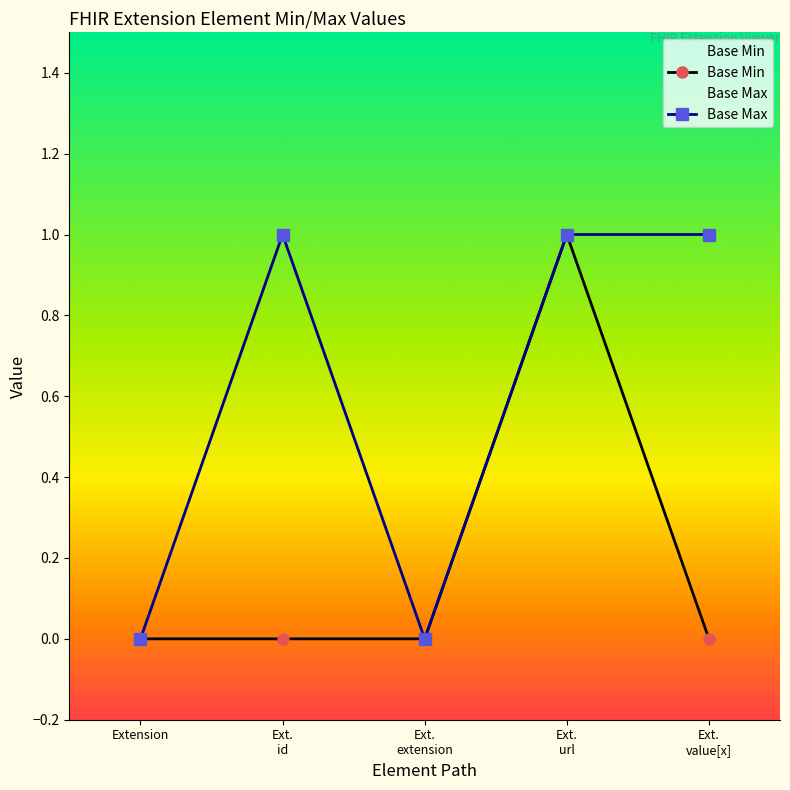

Which category has the lowest value across all series?

Extension